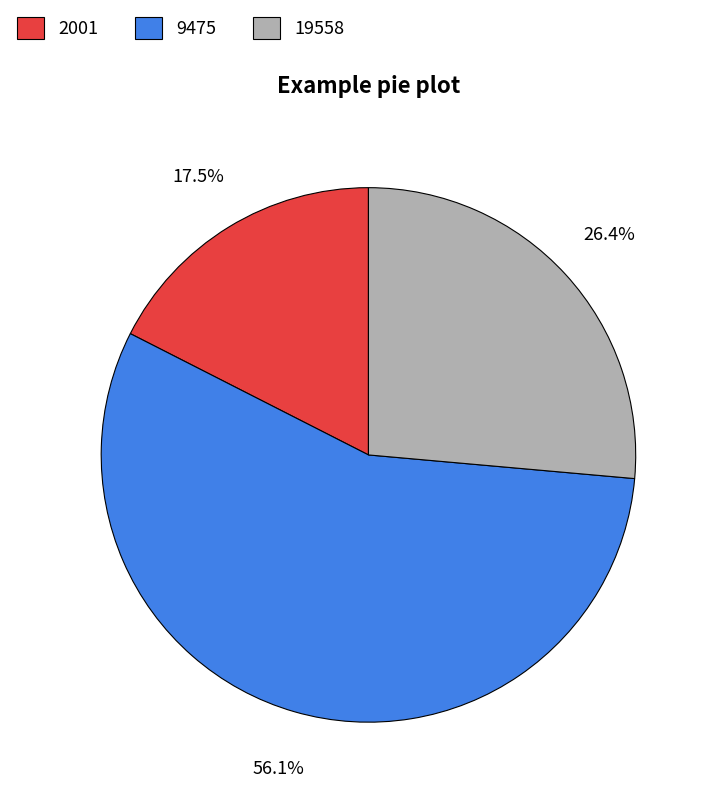

Do 2001 and 9475 together represent more than half of the pie?

Yes